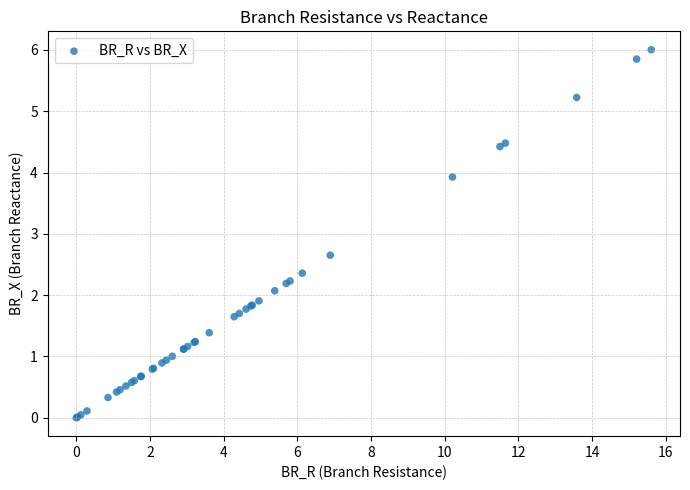

What Y value in the scatter plot is closest to 3?

2.7